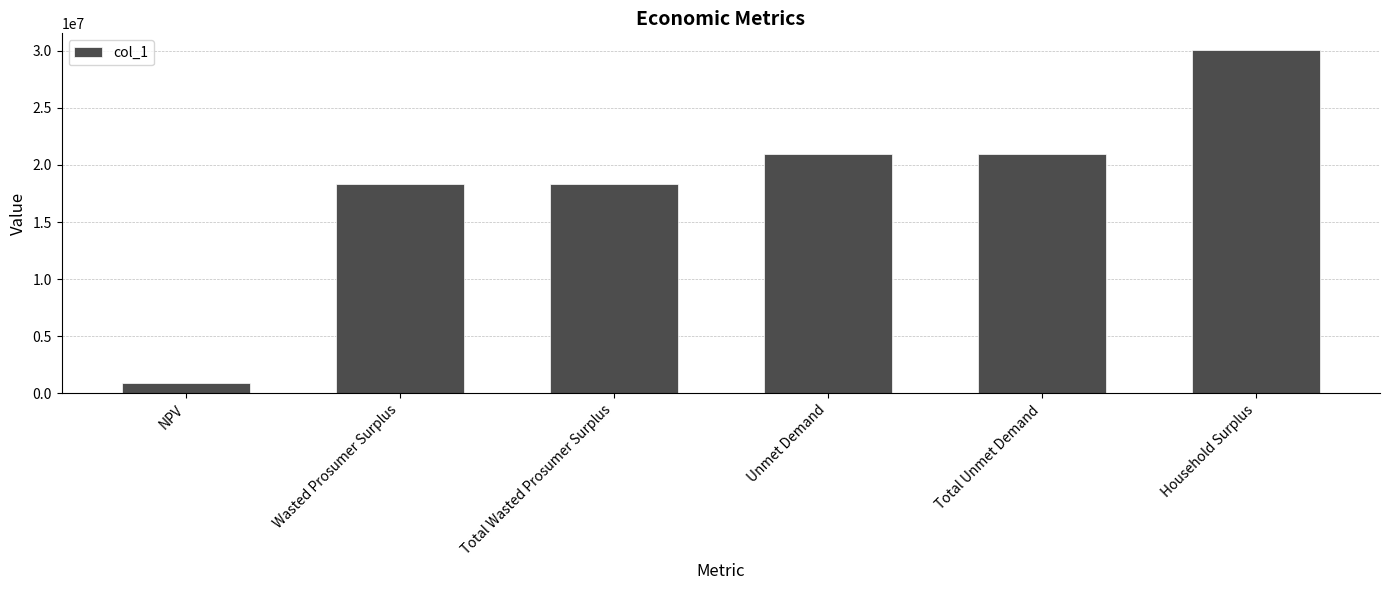

What is the approximate value at Unmet Demand?

20921753.1